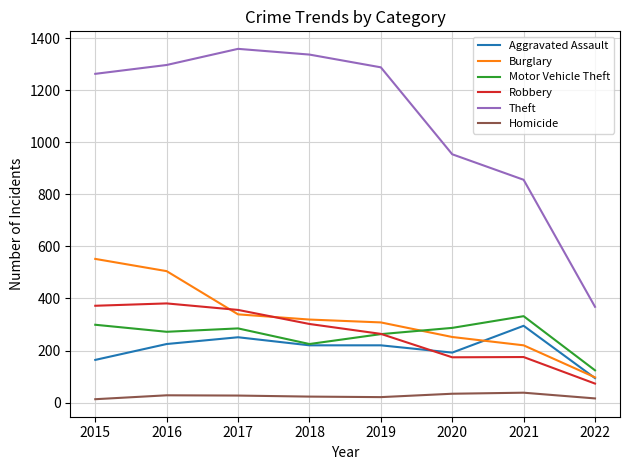

True or false: Homicide and Theft cross at least once.

False